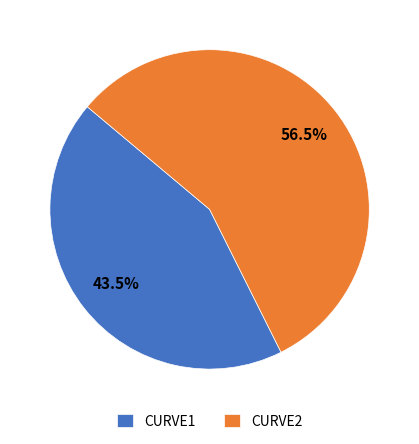

Is there any slice that represents more than half of the pie?

Yes